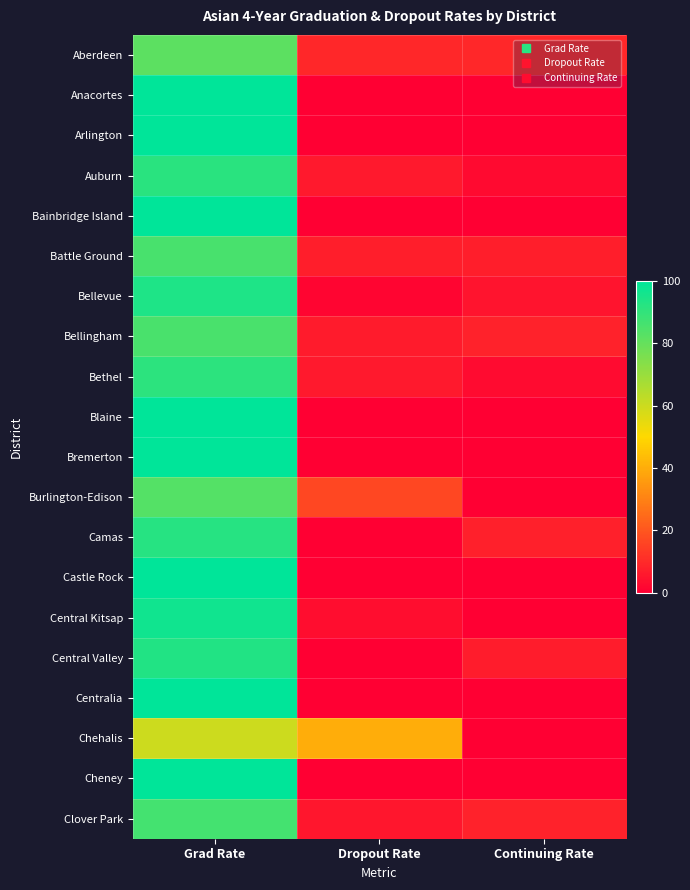

Rank the series at Dropout Rate from lowest to highest value.

Anacortes, Arlington, Bainbridge Island, Blaine, Bremerton, Camas, Castle Rock, Central Valley, Centralia, Cheney, Bellevue, Central Kitsap, Clover Park, Auburn, Bethel, Bellingham, Battle Ground, Aberdeen, Burlington-Edison, Chehalis